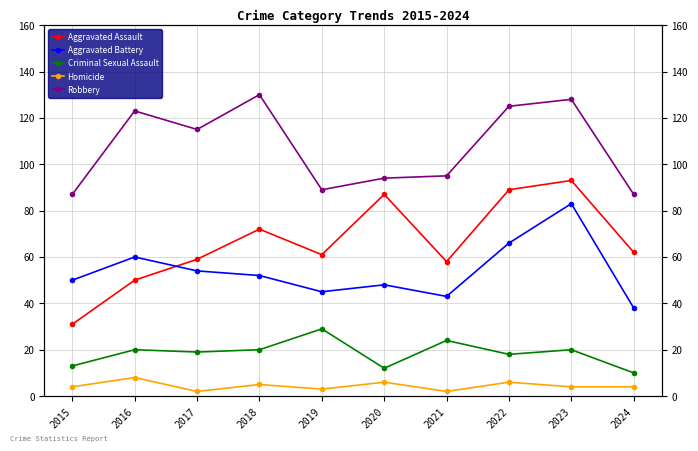

Does the chart display data point markers on the line(s)?

Yes